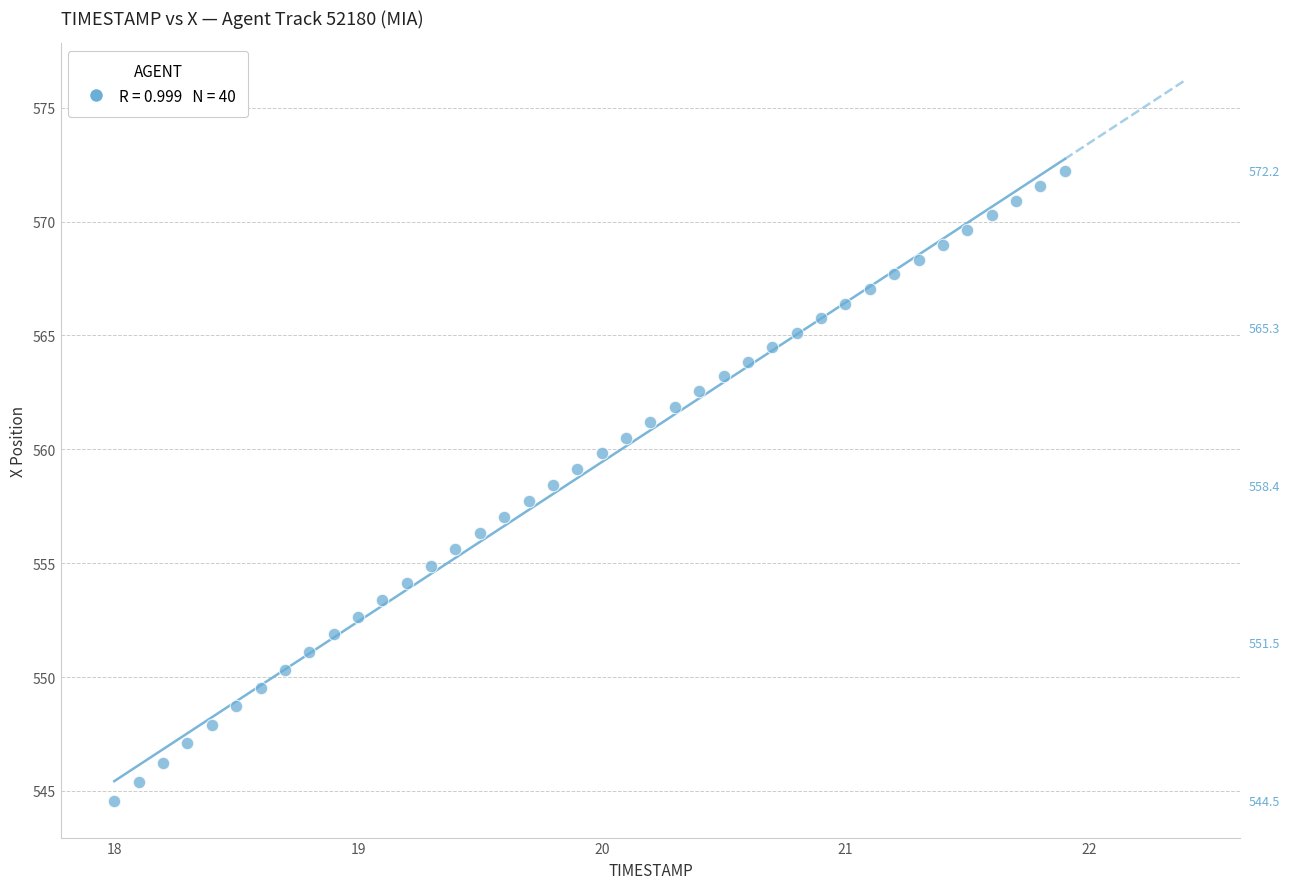

What is the range of Y values (max minus min)?

27.7